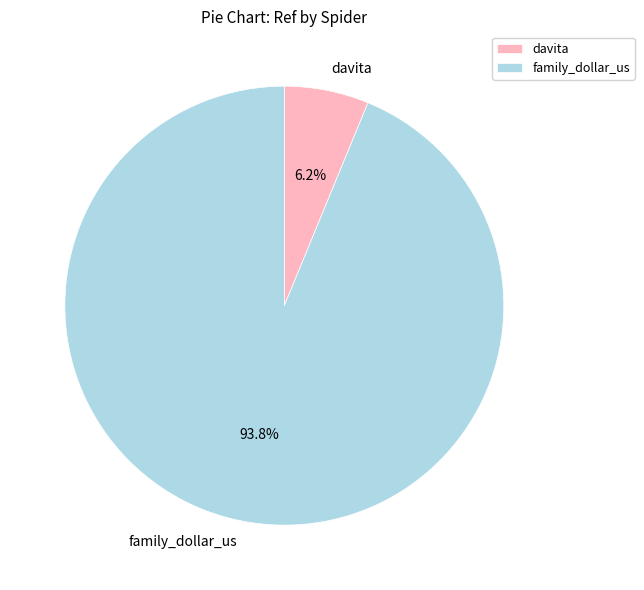

How many slices are in this pie chart?

2